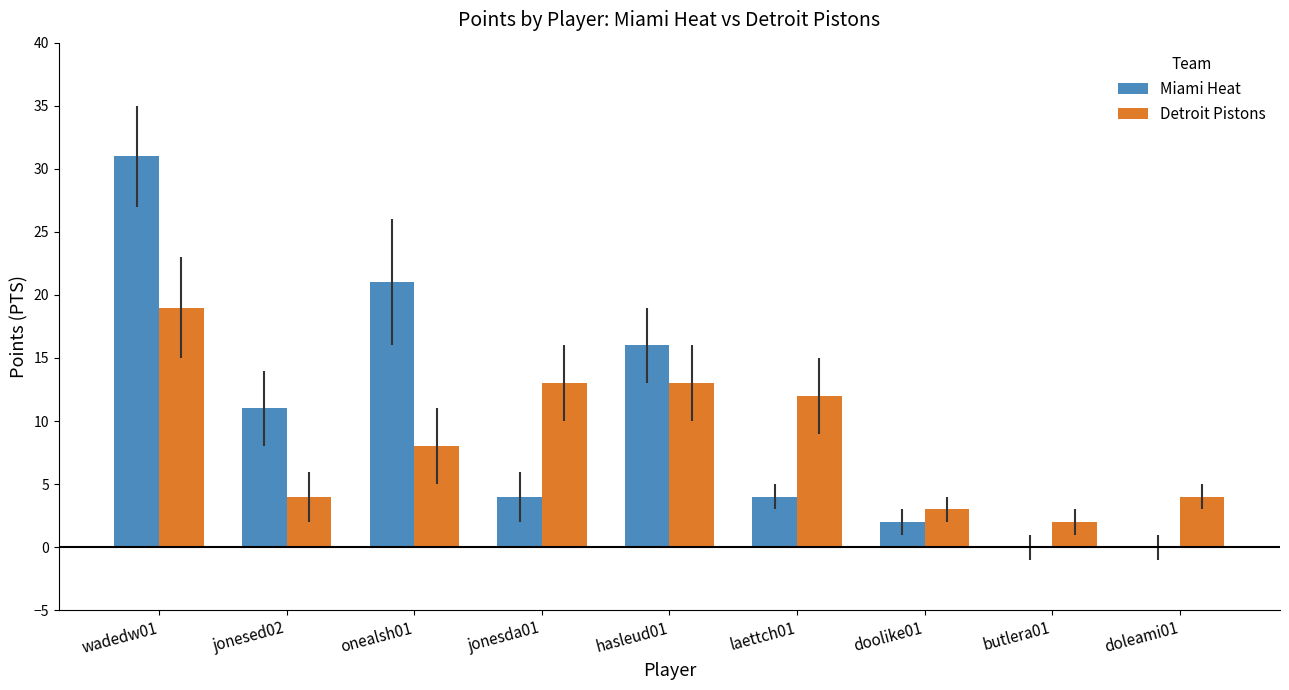

Between jonesed02 and doleami01, which series saw the biggest shift?

Miami Heat